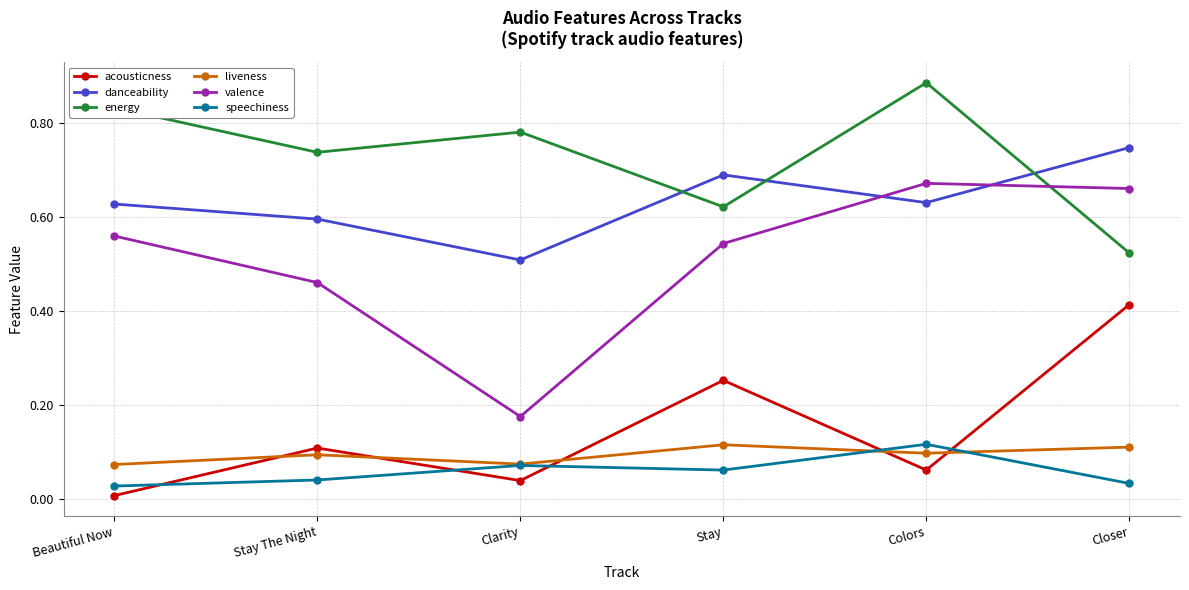

How many interior local peaks does the danceability series have?

1